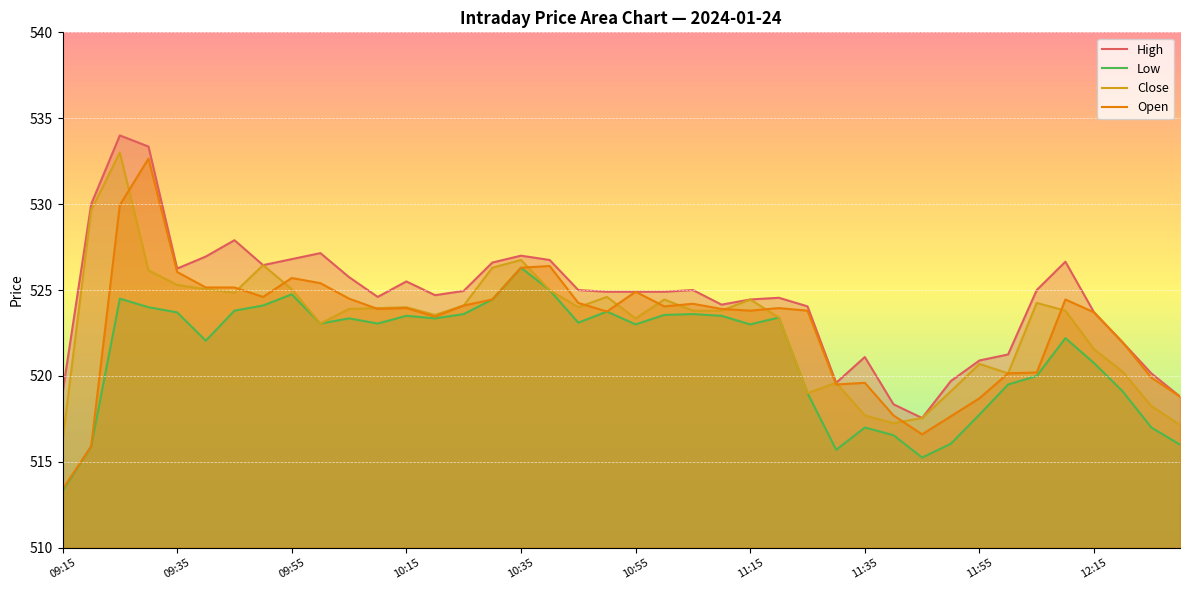

True or false: Low and High cross at least once.

False